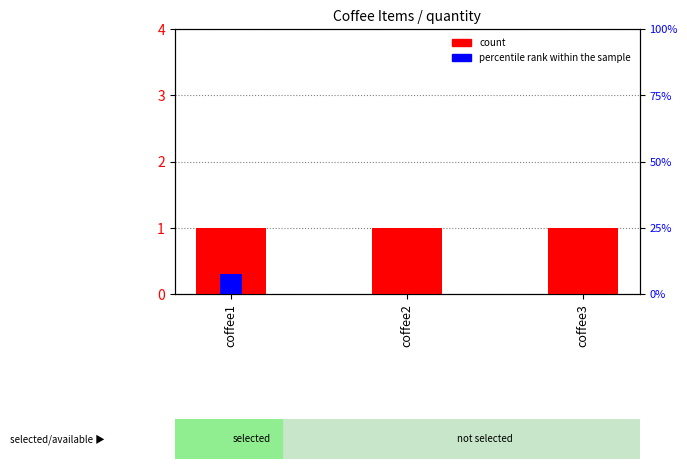

How many values in percentile rank within the sample are above zero?

1